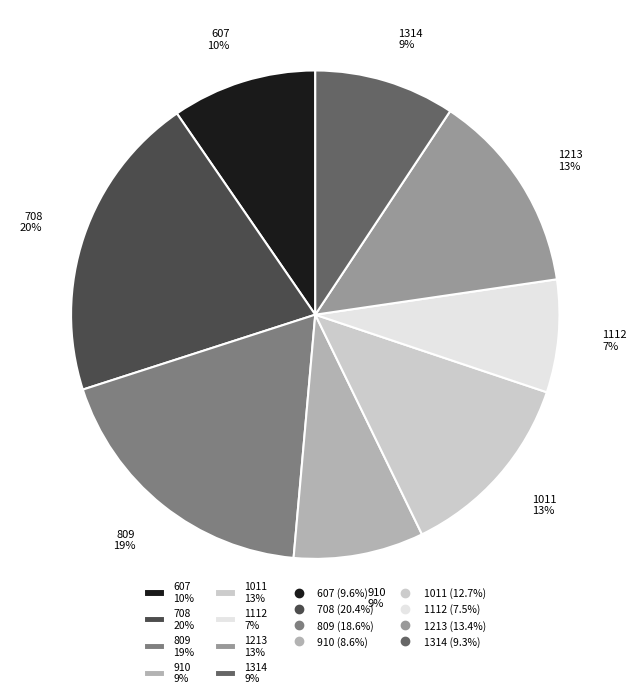

Count the number of slices in the pie.

8